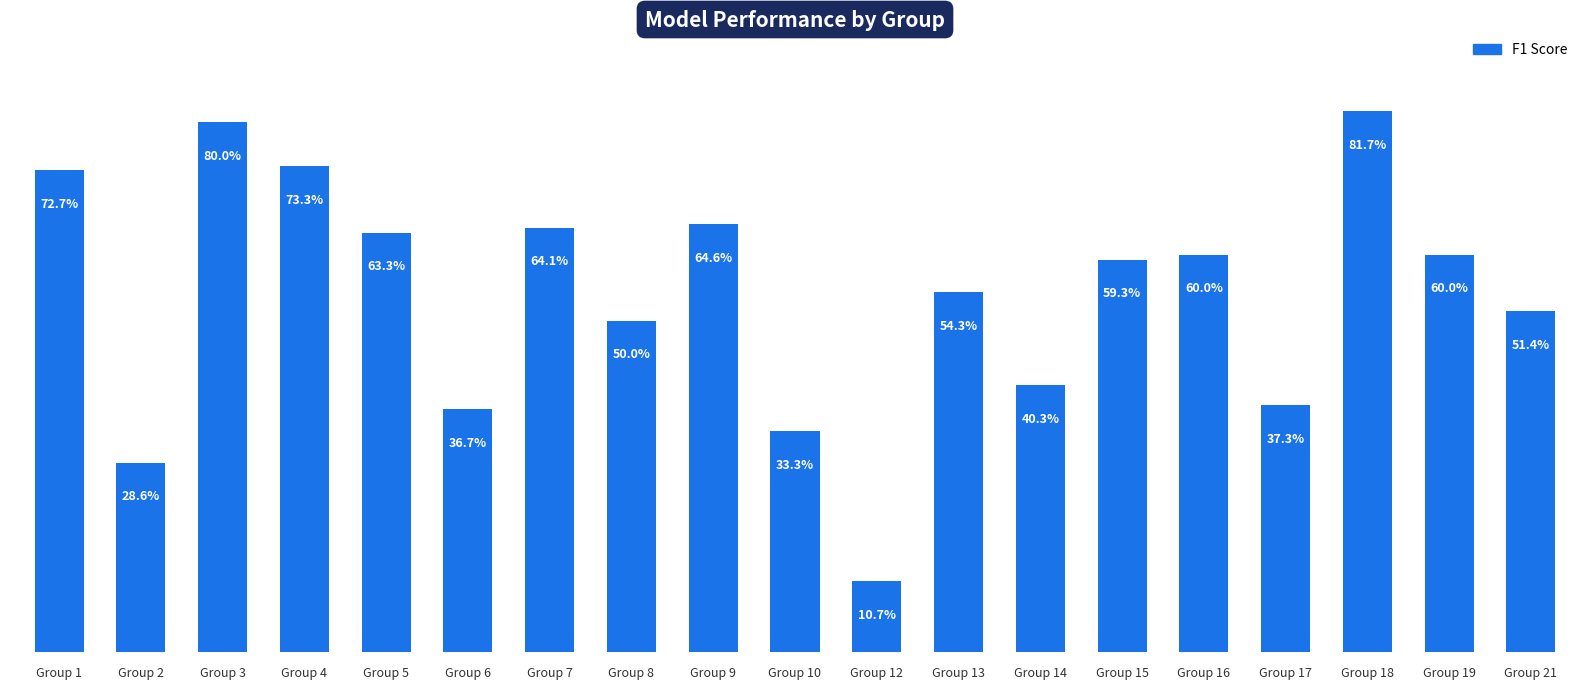

Rank the categories by value from highest to lowest.

Group 18, Group 3, Group 4, Group 1, Group 9, Group 7, Group 5, Group 16, Group 19, Group 15, Group 13, Group 21, Group 8, Group 14, Group 17, Group 6, Group 10, Group 2, Group 12